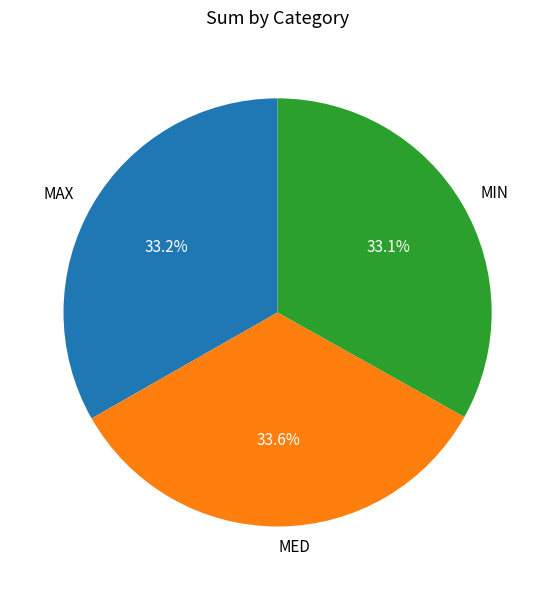

Does any single category account for the majority?

No